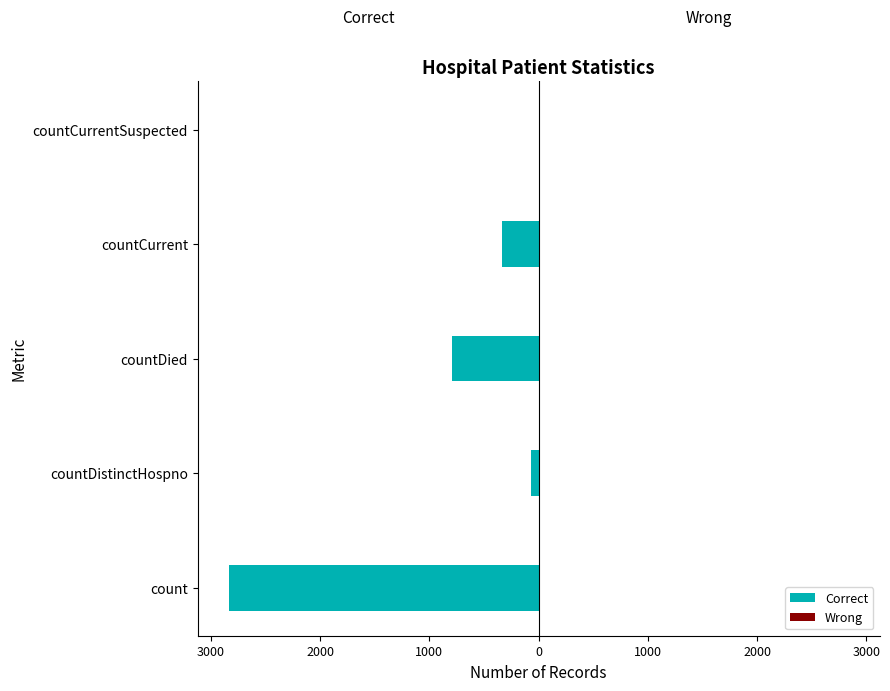

Are the bars horizontal?

Yes